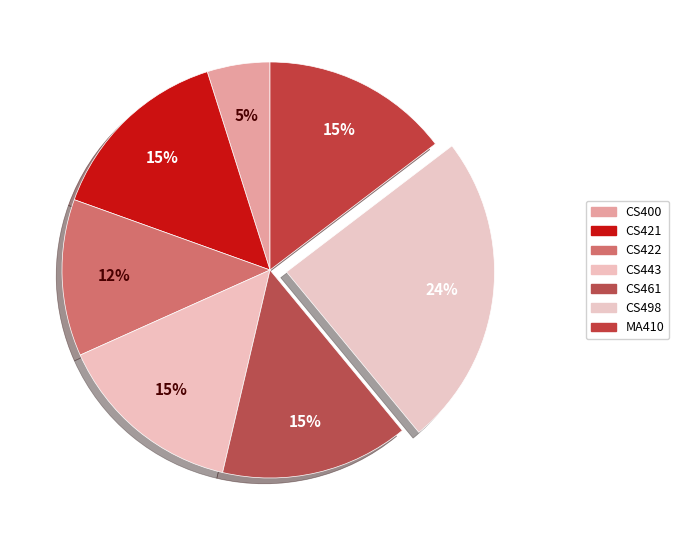

How many slices are in this pie chart?

7